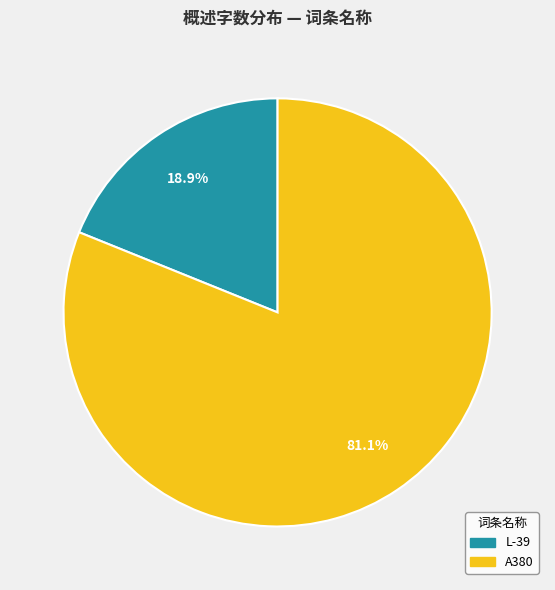

Which has a higher value, A380 or L-39?

A380